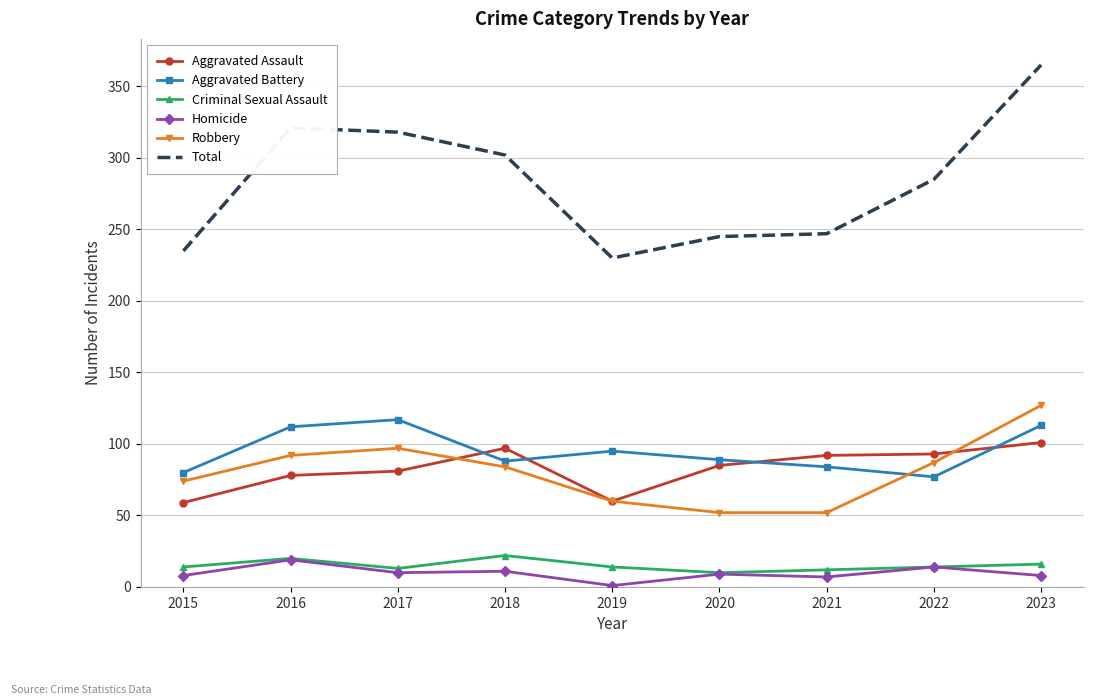

True or false: Aggravated Assault and Aggravated Battery cross at least once.

True